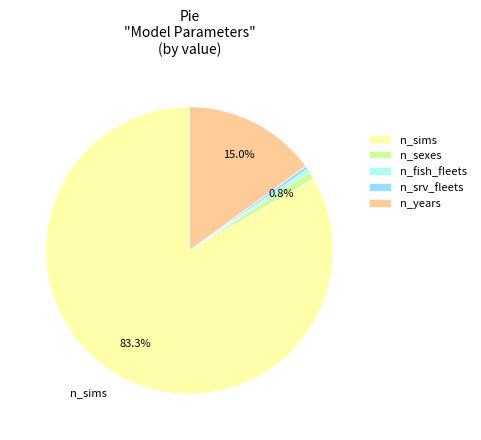

What percentage is the n_years slice, to the nearest percent?

15%